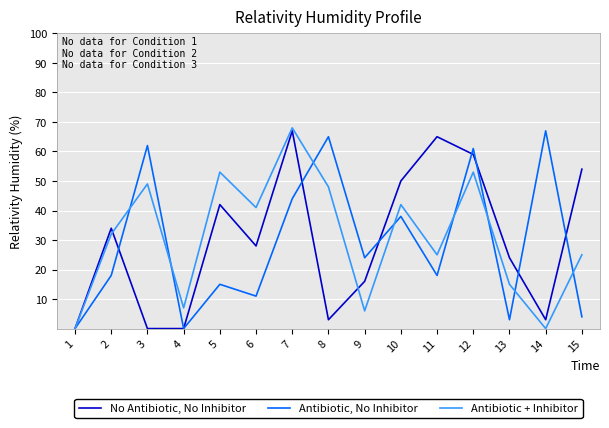

After their last crossing, which series has the higher values: No Antibiotic, No Inhibitor or Antibiotic, No Inhibitor?

No Antibiotic, No Inhibitor